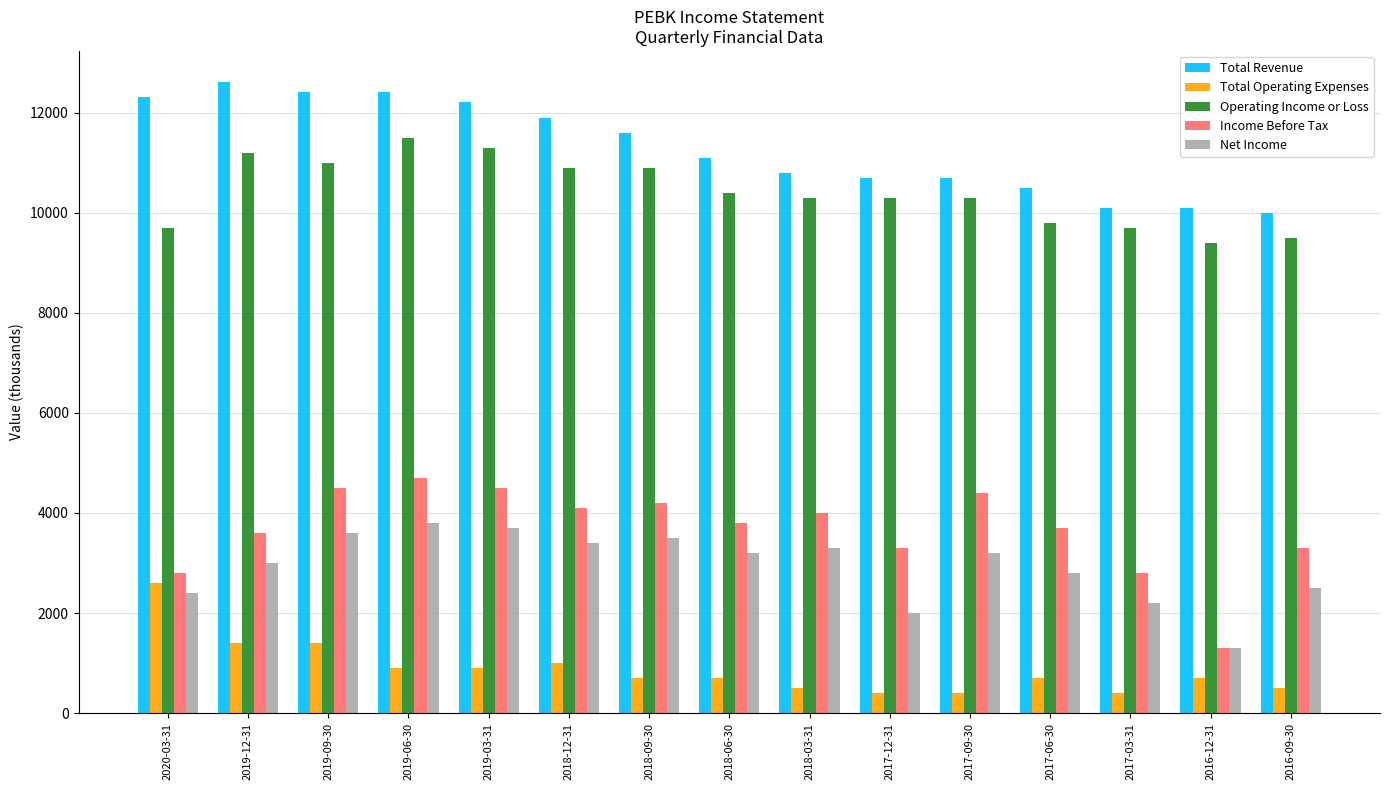

Between 2018-03-31 and 2016-12-31, which series saw the biggest shift?

Income Before Tax